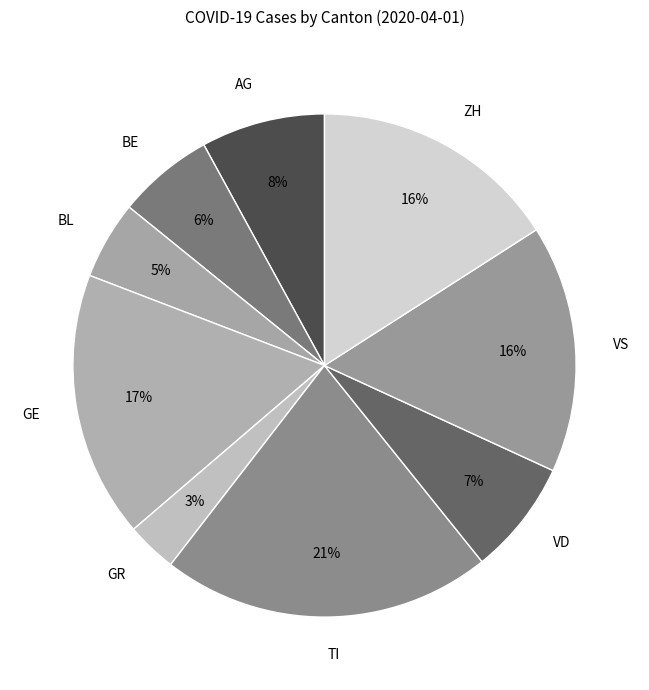

Is there any slice that represents more than half of the pie?

No